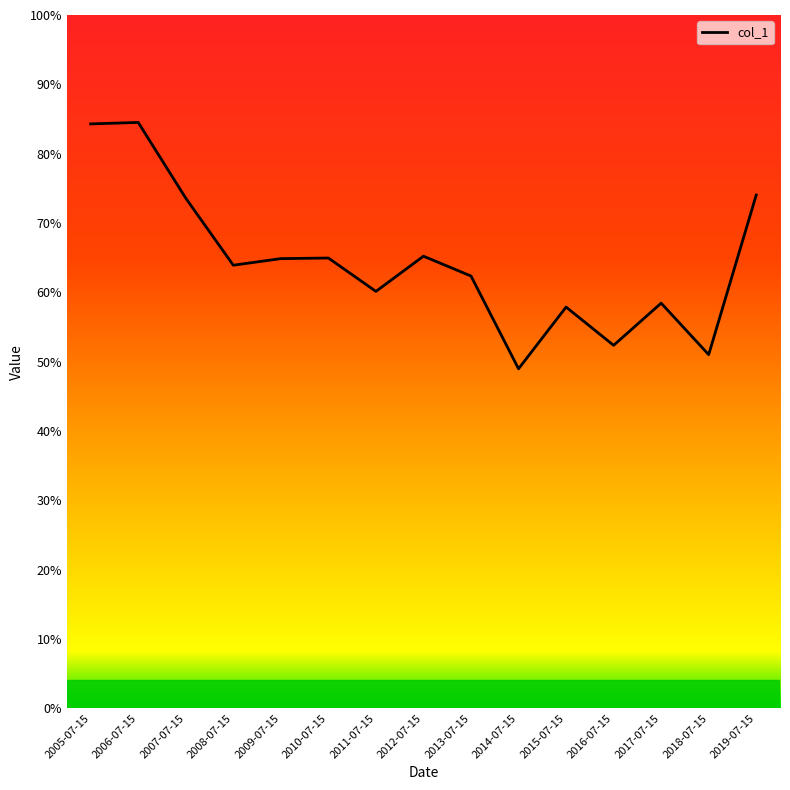

How many points are higher than both their immediate neighbors (excluding endpoints)?

5